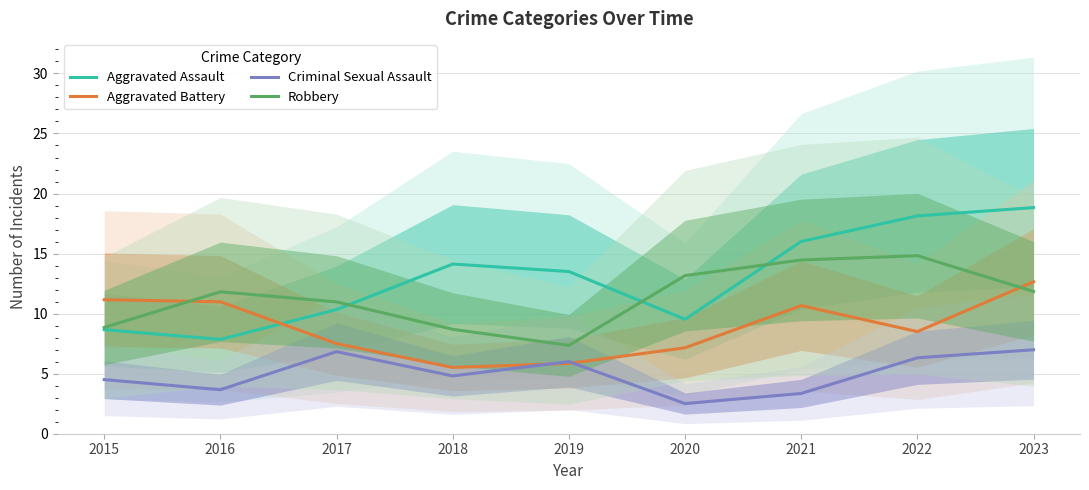

True or false: Aggravated Battery has a value of 12.0 at 2022.

False